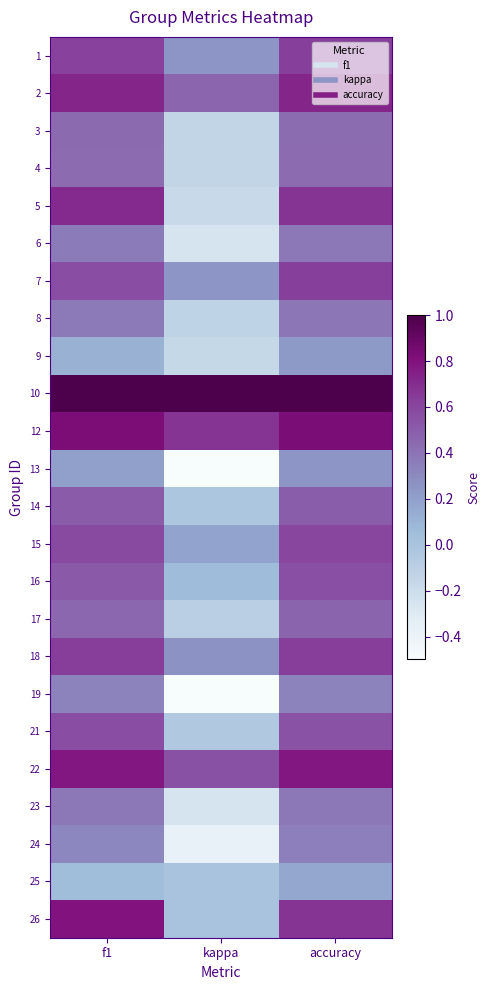

Reading left to right, transcribe all the data shown in this chart.

1: f1=0.6	kappa=0.2	accuracy=0.6
2: f1=0.7	kappa=0.5	accuracy=0.7
3: f1=0.4	kappa=-0.1	accuracy=0.4
4: f1=0.4	kappa=-0.1	accuracy=0.4
5: f1=0.7	kappa=-0.2	accuracy=0.7
6: f1=0.4	kappa=-0.2	accuracy=0.4
7: f1=0.6	kappa=0.2	accuracy=0.6
8: f1=0.4	kappa=-0.1	accuracy=0.4
9: f1=0.1	kappa=-0.2	accuracy=0.2
10: f1=1.0	kappa=1.0	accuracy=1.0
12: f1=0.8	kappa=0.7	accuracy=0.8
13: f1=0.2	kappa=-0.5	accuracy=0.2
14: f1=0.5	kappa=-0.0	accuracy=0.5
15: f1=0.6	kappa=0.2	accuracy=0.6
16: f1=0.5	kappa=0.1	accuracy=0.6
17: f1=0.5	kappa=-0.1	accuracy=0.5
18: f1=0.6	kappa=0.3	accuracy=0.6
19: f1=0.3	kappa=-0.5	accuracy=0.3
21: f1=0.6	kappa=-0.0	accuracy=0.5
22: f1=0.8	kappa=0.6	accuracy=0.8
23: f1=0.4	kappa=-0.2	accuracy=0.4
24: f1=0.3	kappa=-0.4	accuracy=0.3
25: f1=0.0	kappa=0.0	accuracy=0.2
26: f1=0.8	kappa=0.0	accuracy=0.7